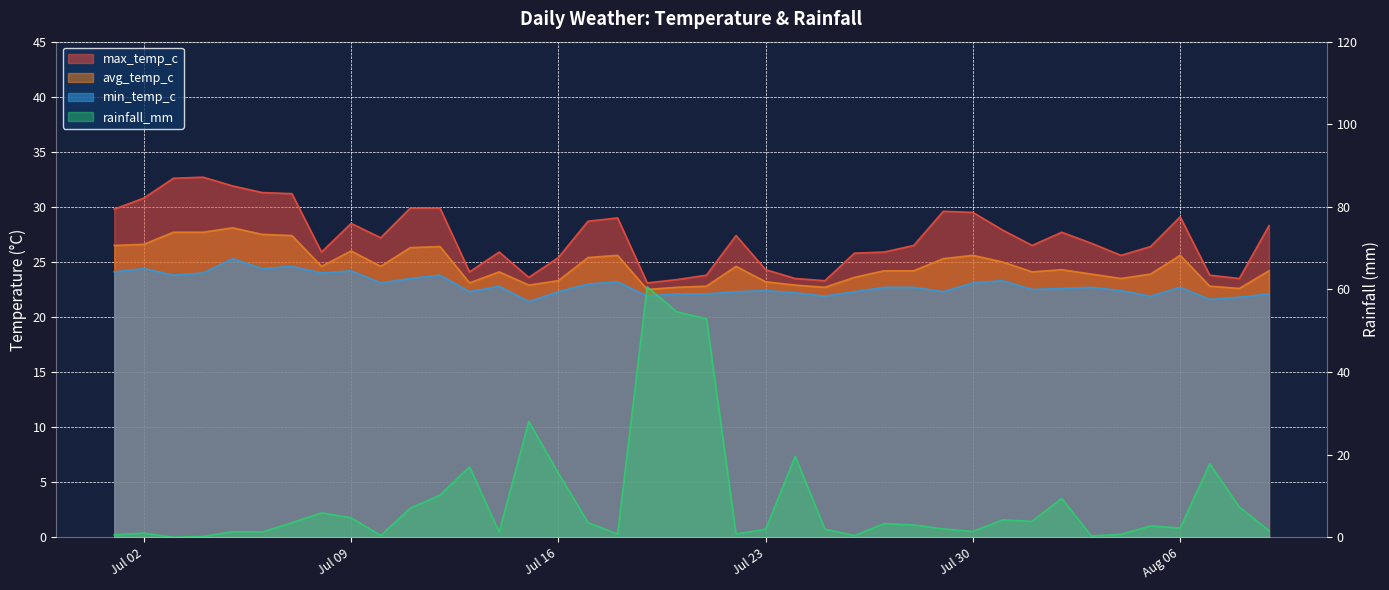

How many data points in rainfall_mm are above 2?

23